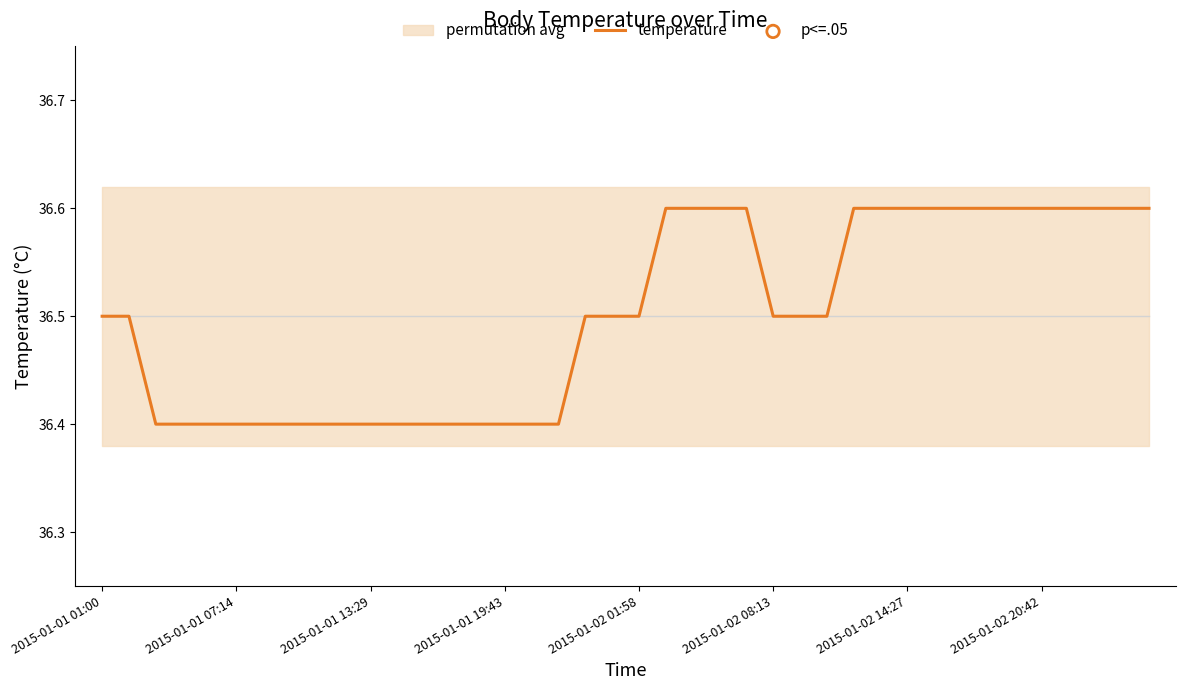

What is the minimum value for temperature?

36.4